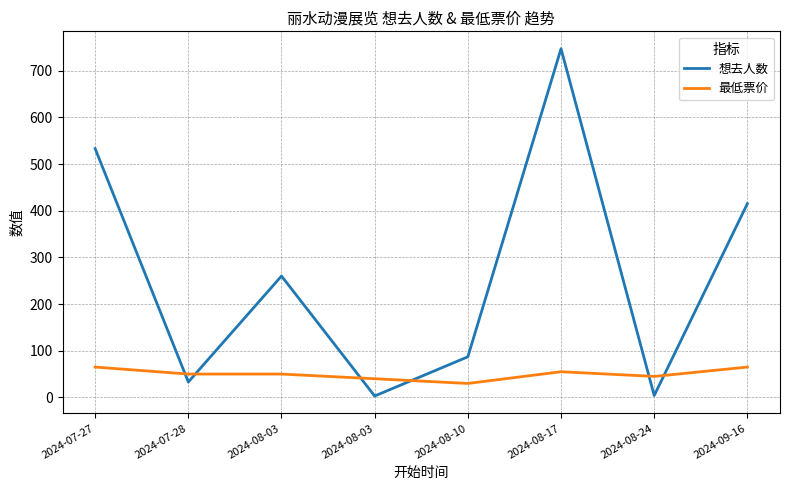

What is the difference between the maximum and minimum values in the 想去人数 series?

744.0